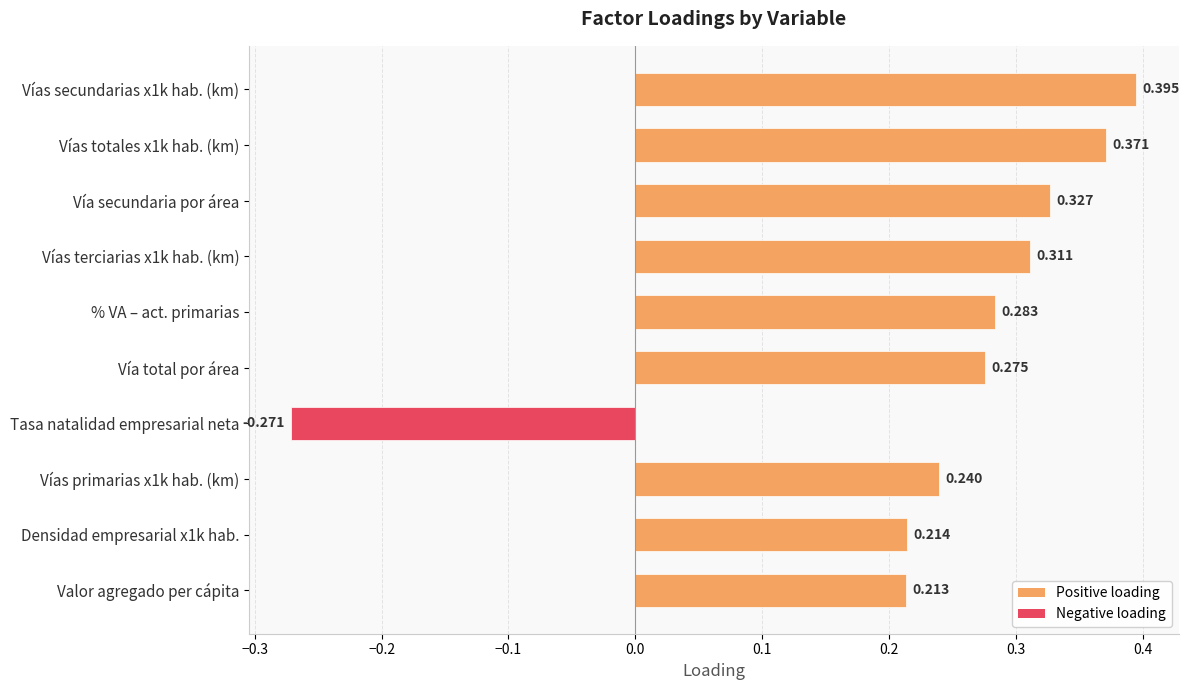

Which label corresponds to the smallest value in the chart?

Tasa natalidad empresarial neta